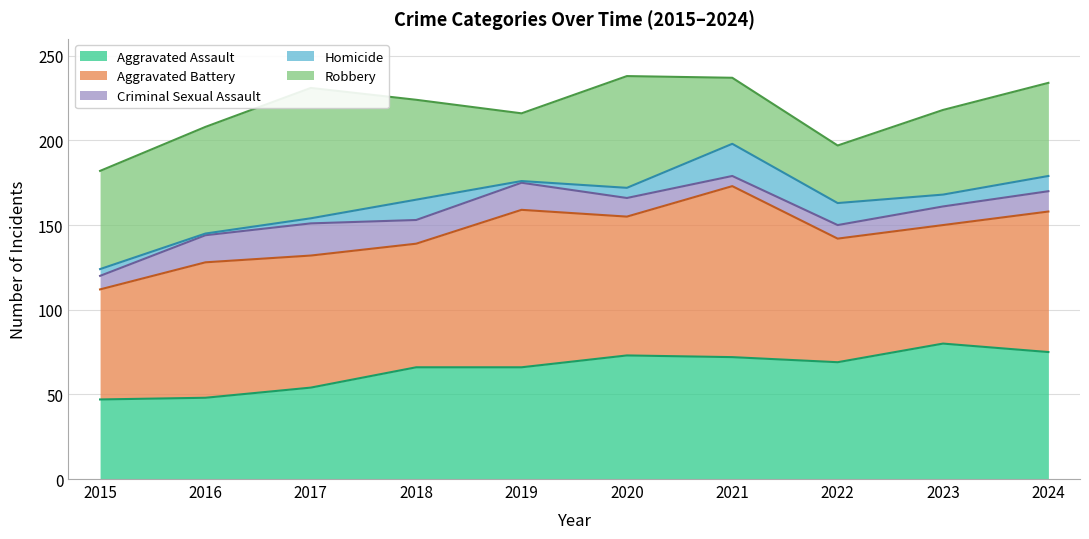

What is the value of the Aggravated Assault point at the 1st from the left?

47